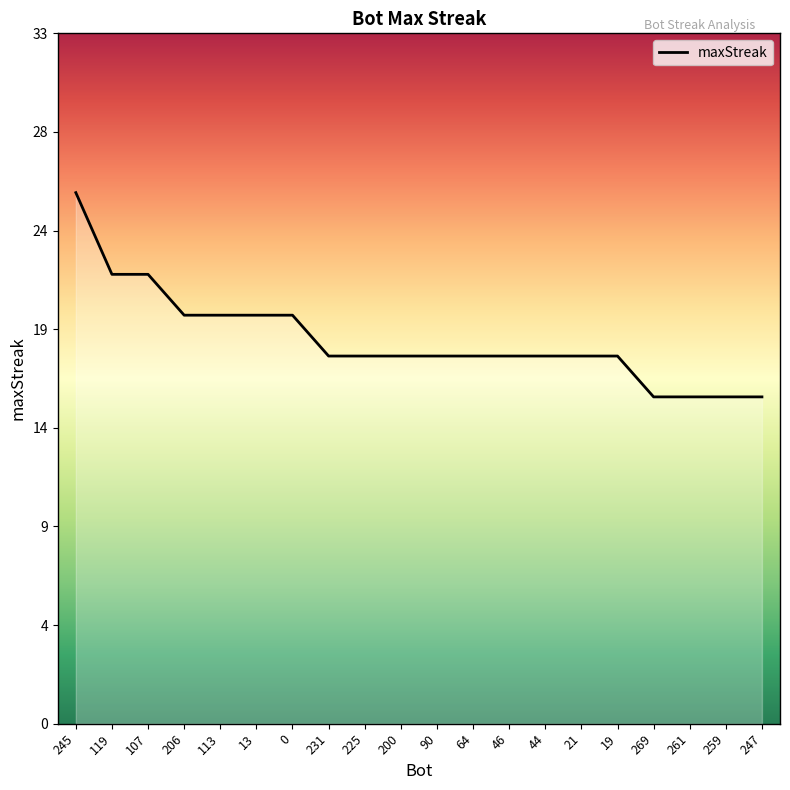

The chart shows a value of 18 at 90. True or false?

True